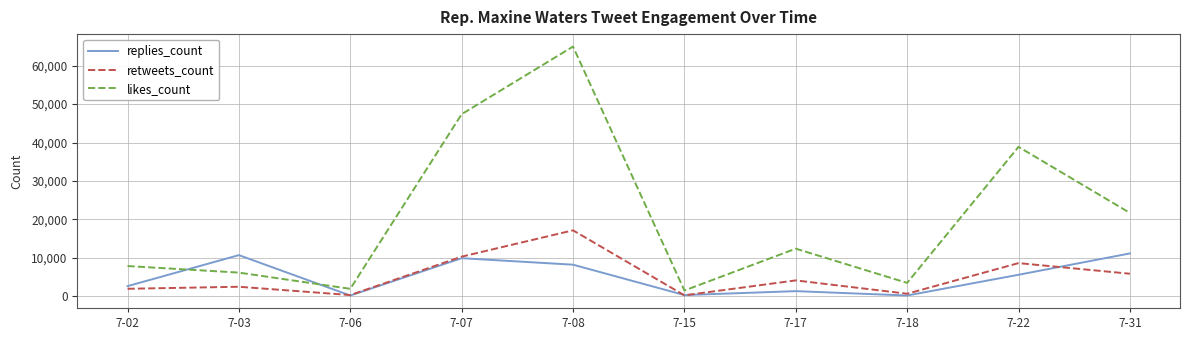

Does the chart display data point markers on the line(s)?

No